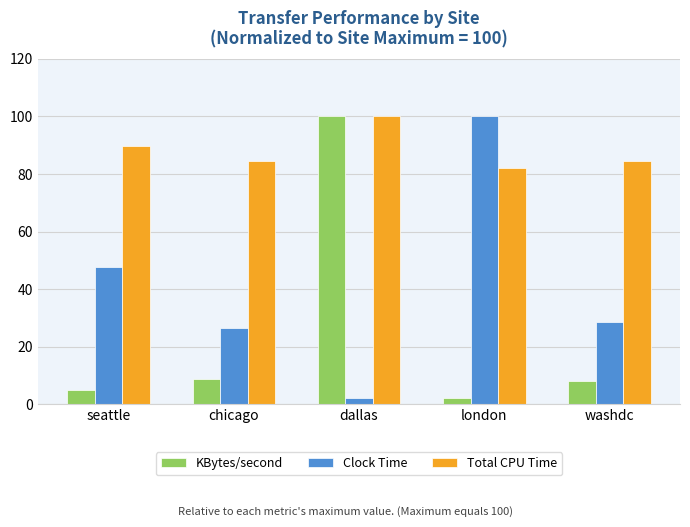

Which category has the lowest value in the KBytes/second series?

london